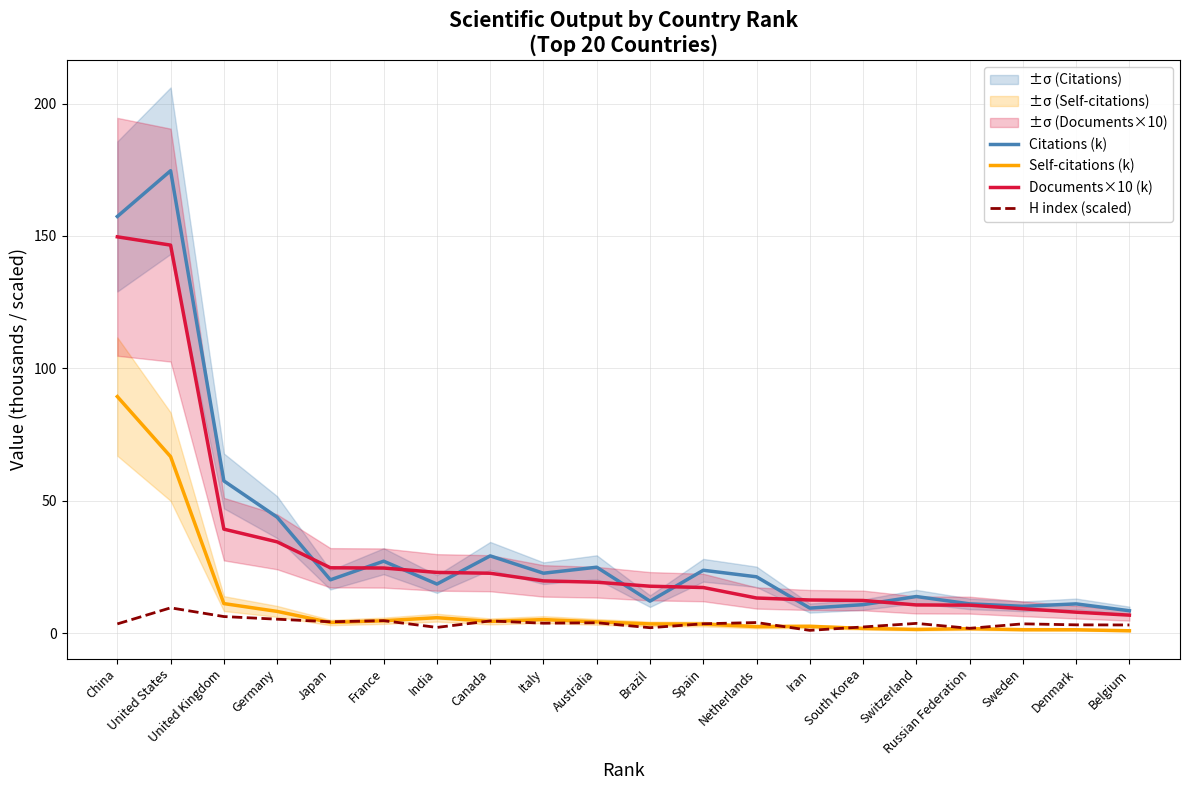

Reading left to right, list all the values displayed in this chart.

Citations (k): China=157.4	United States=174.6	United Kingdom=57.5	Germany=43.9	Japan=20.2	France=27.2	India=18.6	Canada=29.2	Italy=22.7	Australia=25.0	Brazil=12.1	Spain=23.8	Netherlands=21.3	Iran=9.5	South Korea=10.8	Switzerland=13.9	Russian Federation=11.1	Sweden=10.2	Denmark=11.1	Belgium=8.5
Self-citations (k): China=89.4	United States=66.7	United Kingdom=11.2	Germany=8.3	Japan=4.1	France=4.7	India=5.9	Canada=4.5	Italy=5.2	Australia=4.3	Brazil=3.5	Spain=3.5	Netherlands=2.5	Iran=2.6	South Korea=1.9	Switzerland=1.5	Russian Federation=1.8	Sweden=1.4	Denmark=1.3	Belgium=1.0
Documents×10 (k): China=149.7	United States=146.6	United Kingdom=39.3	Germany=34.5	Japan=24.7	France=24.6	India=23.0	Canada=22.7	Italy=19.8	Australia=19.3	Brazil=17.8	Spain=17.3	Netherlands=13.3	Iran=12.6	South Korea=12.4	Switzerland=10.7	Russian Federation=10.6	Sweden=9.3	Denmark=8.0	Belgium=6.9
H index (scaled): China=3.5	United States=9.6	United Kingdom=6.3	Germany=5.3	Japan=4.4	France=4.8	India=2.2	Canada=4.7	Italy=3.8	Australia=4.0	Brazil=2.1	Spain=3.6	Netherlands=4.1	Iran=1.1	South Korea=2.4	Switzerland=3.8	Russian Federation=1.9	Sweden=3.6	Denmark=3.2	Belgium=3.1